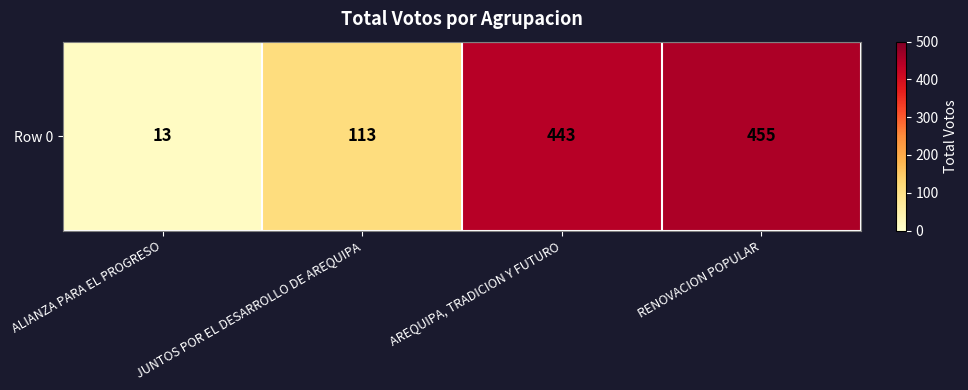

What is the difference between the maximum and minimum values?

442